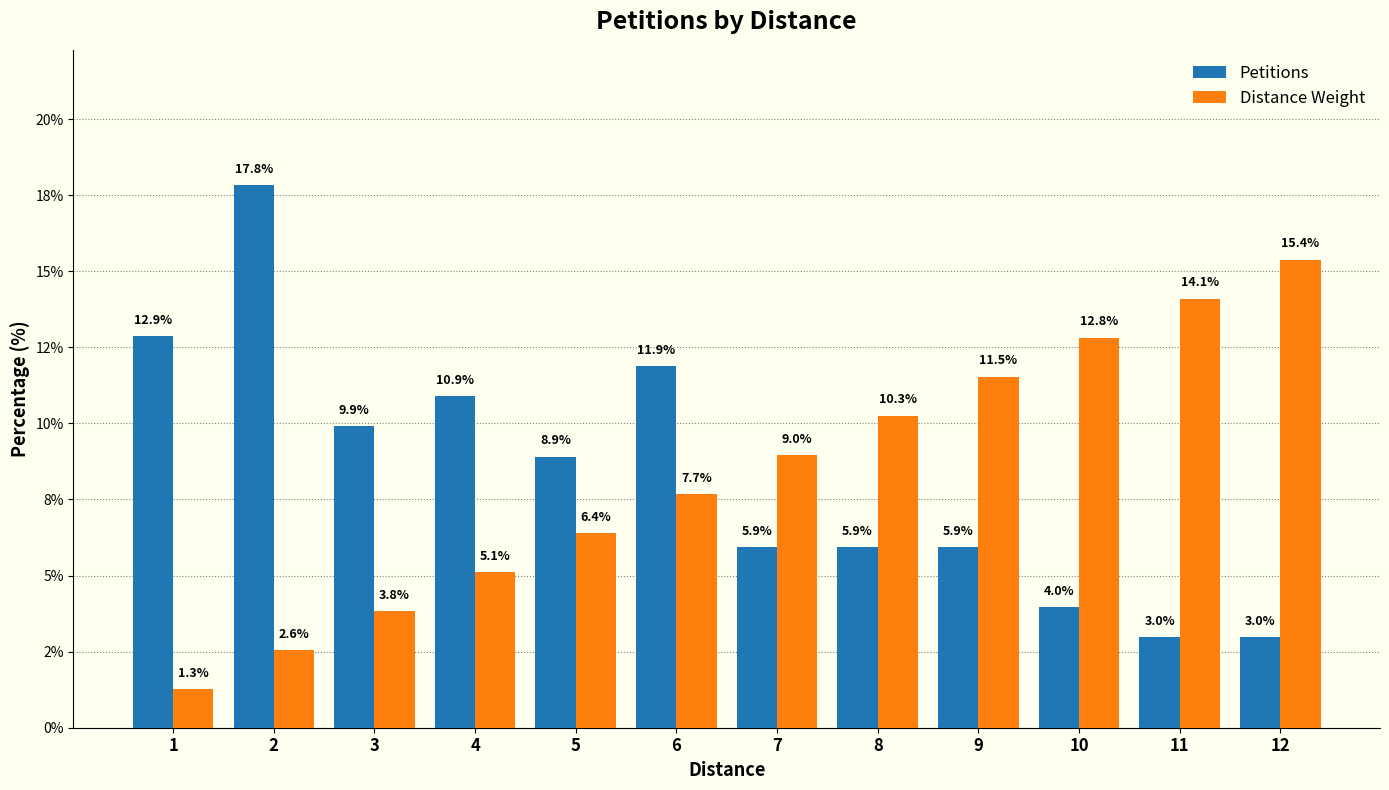

What are all the series names shown in the legend?

Petitions, Distance Weight